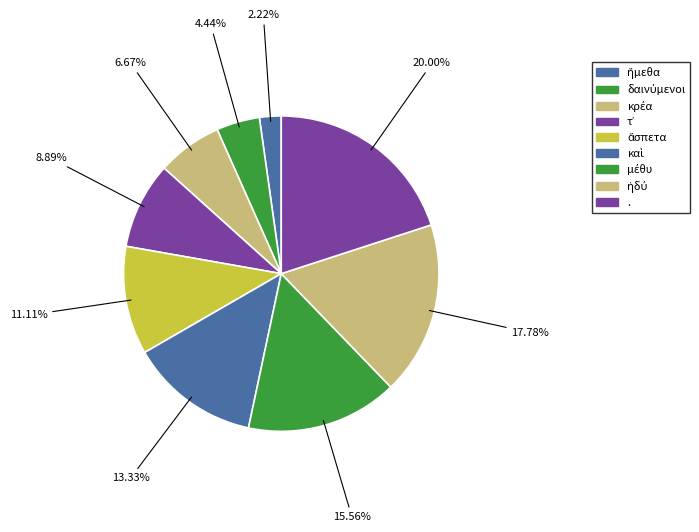

True or false: κρέα accounts for 7% of the total.

True